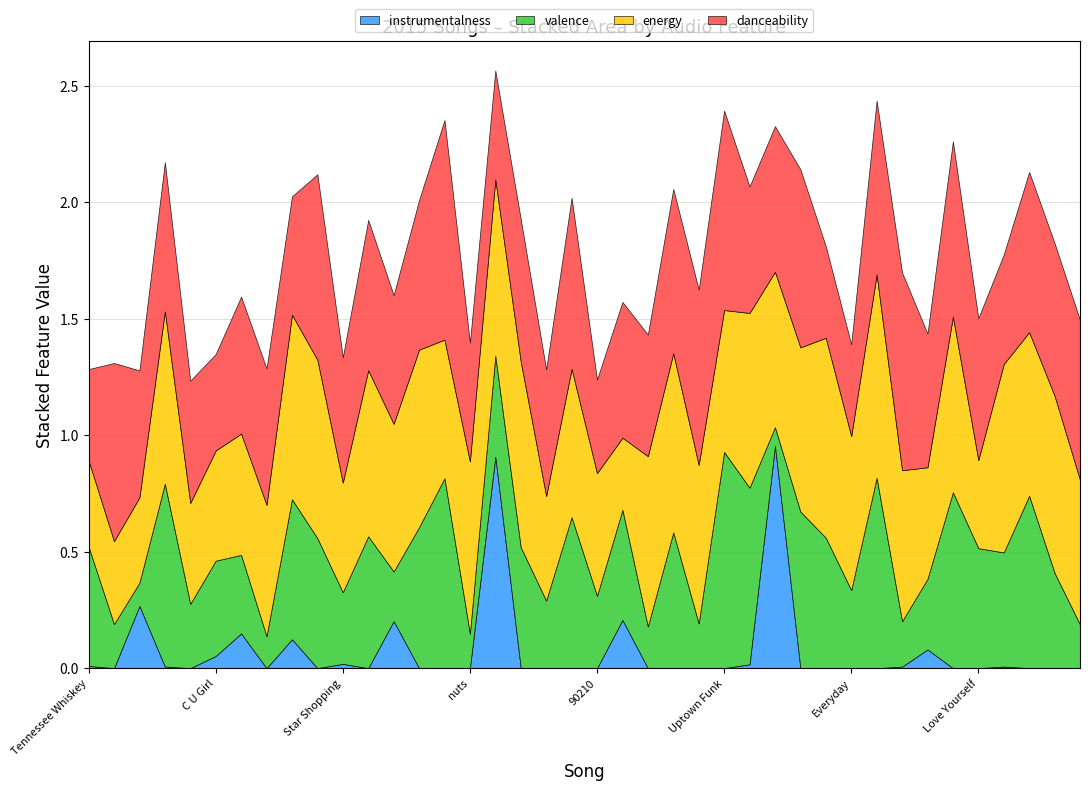

Rank the categories by energy value from lowest to highest.

Sleeping Blacktop, Don't, The Night We Met, Tennessee Whiskey, Love Yourself, Exchange, Right My Wrongs, Star Shopping, C U Girl, Melting, Daddy Issues, 90210, The Hills, No Flockin', Uptown Funk, Runnin' 7th, Need 2, Stressed Out, Paris, Everyday, Percocet & Stripper, Kill Yourself, My House, Wait a Minute!, Ride, Nightcrawler, nuts, The Less I Know, Traveller, Stitches, Alien Blues, Sorry, Parachute, Alright, Can't Feel My Face, Space Song, Electric Love, New Person, Centuries, Trap Queen